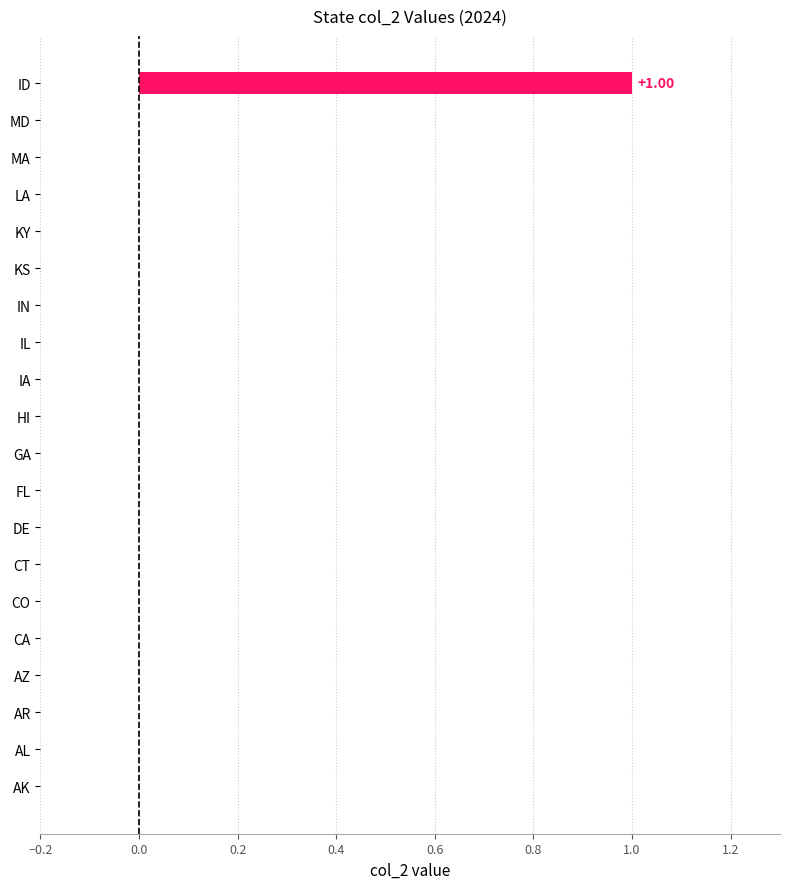

How many distinct data groups are displayed?

1